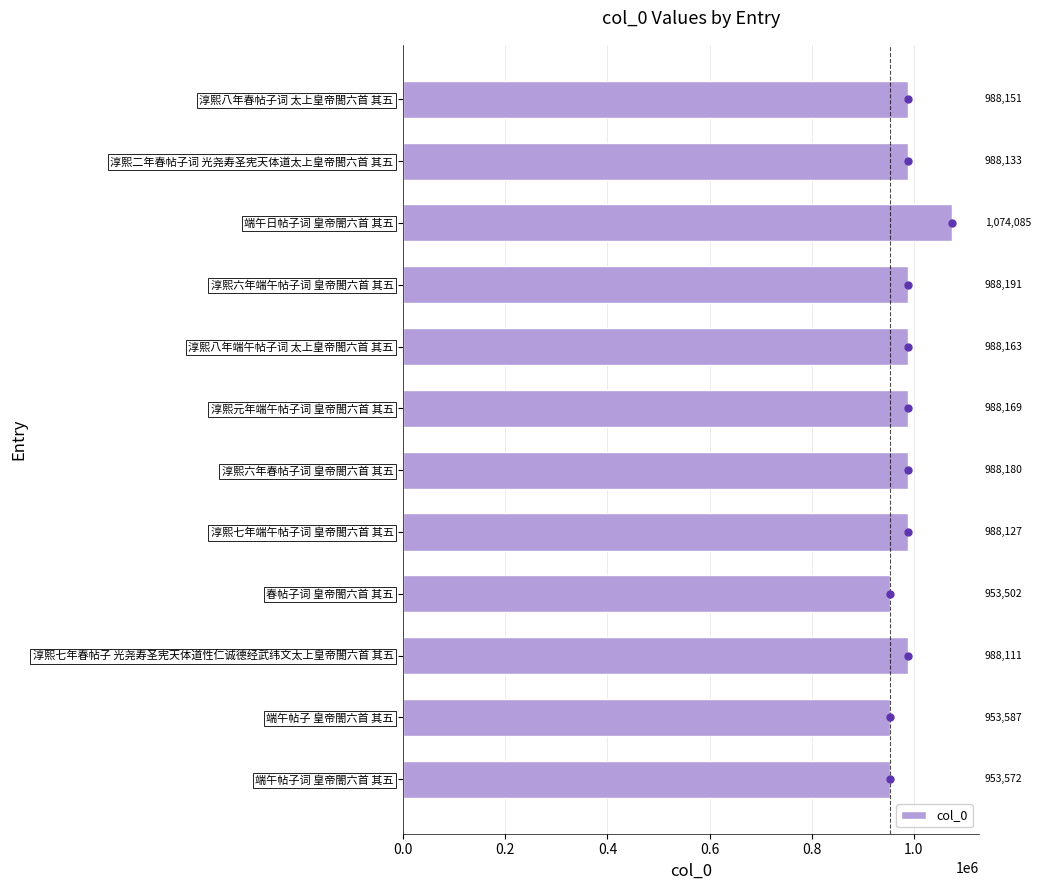

What value does the data have at 淳熙七年端午帖子词 皇帝閤六首 其五?

988127